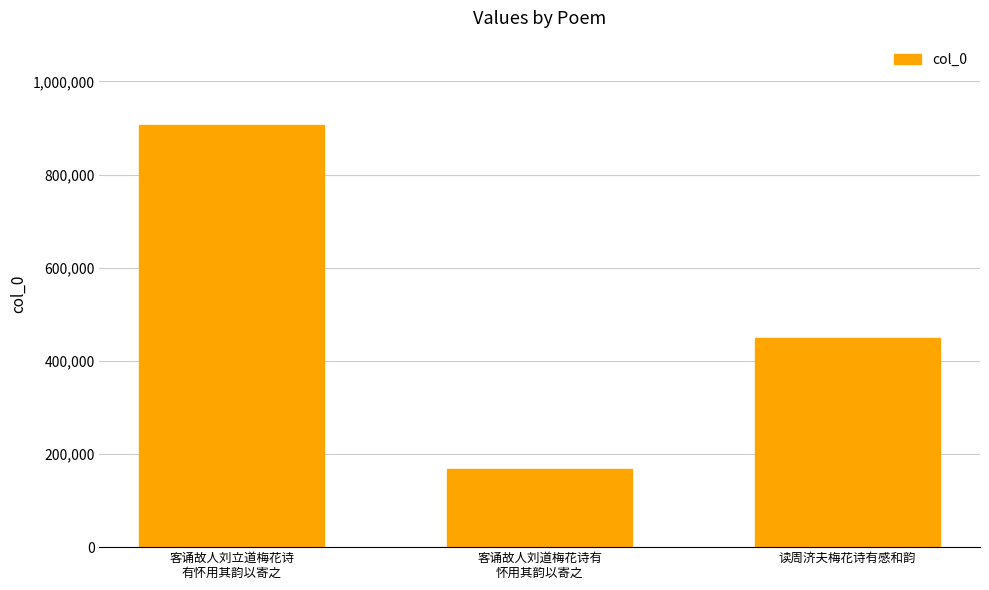

What is the label of the 1st bar from the left?

客诵故人刘立道梅花诗
有怀用其韵以寄之